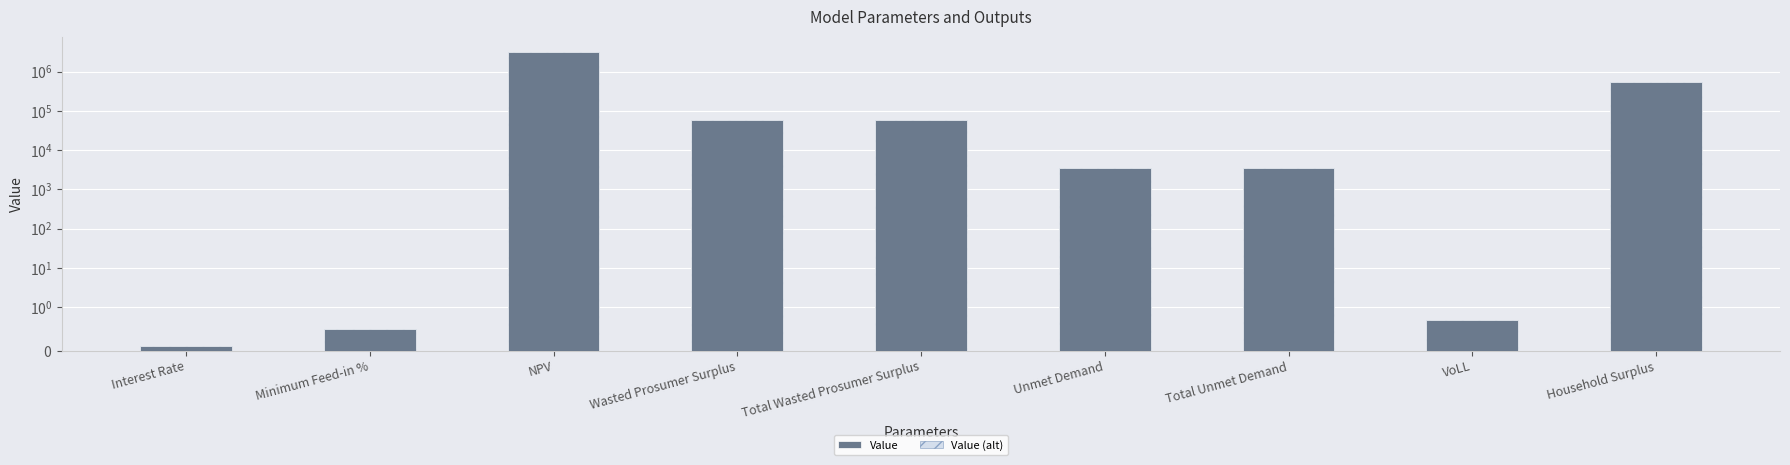

Is the value of Value (alt) at NPV greater than the value of Value at NPV?

No